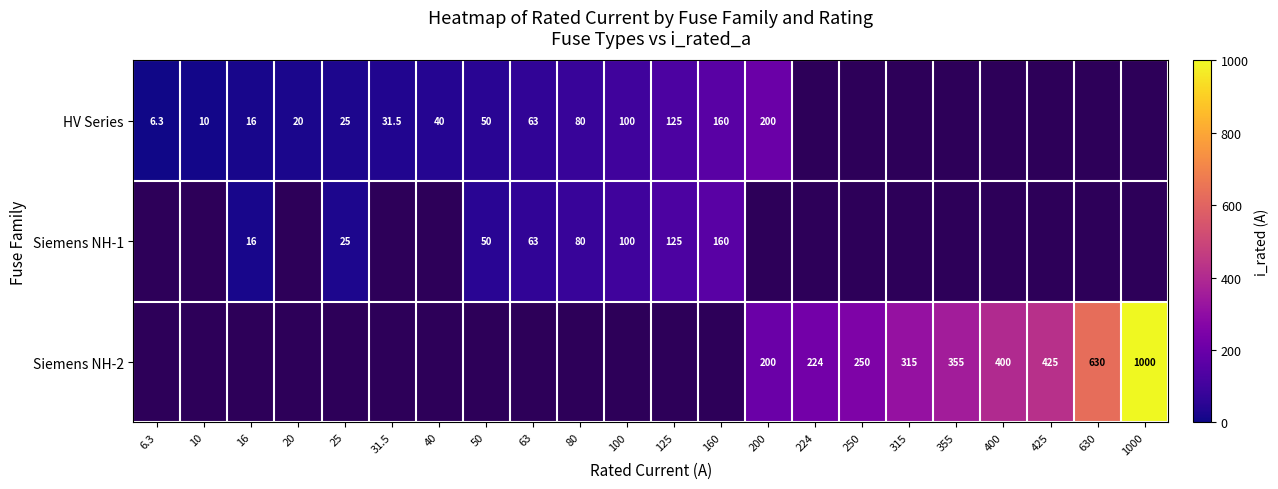

What is the maximum value shown in the chart?

1000.0